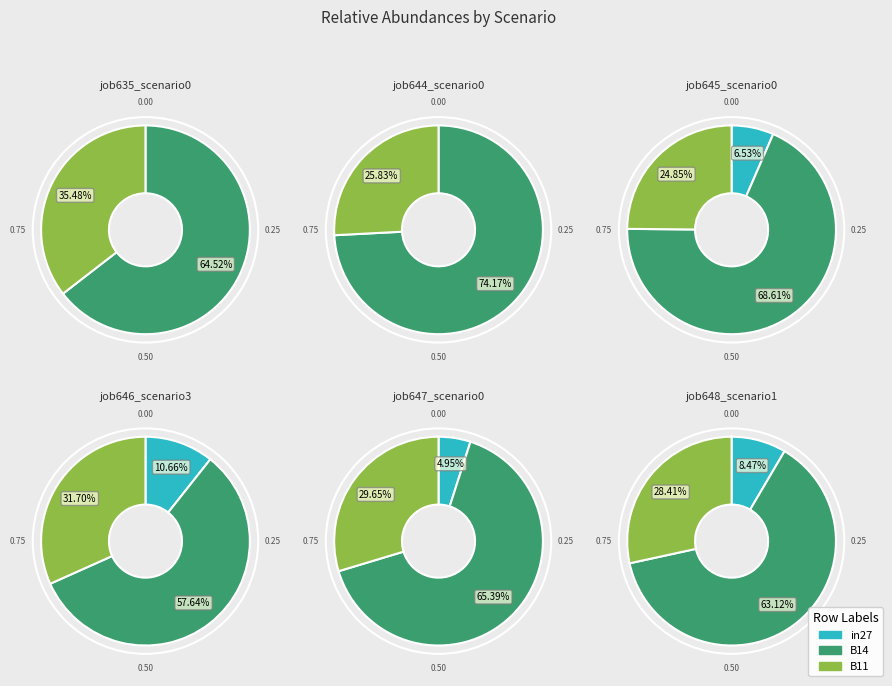

What percentage is the B11 slice, to the nearest percent?

26%